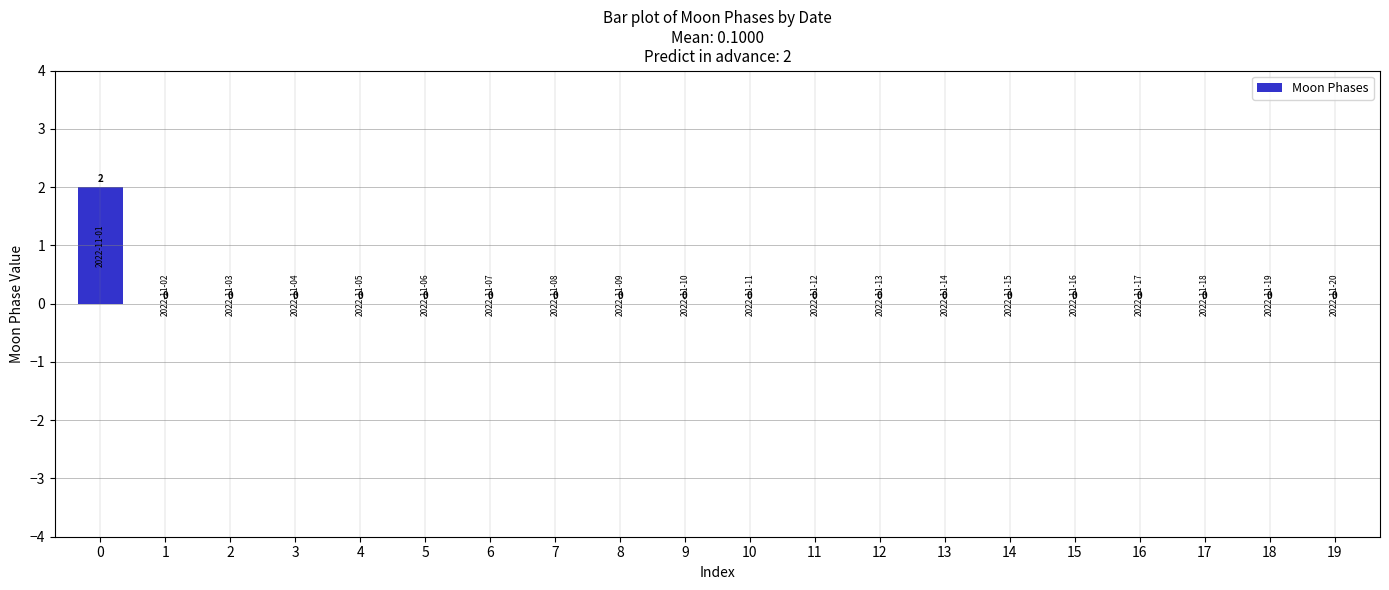

Reading left to right, what are all the values shown in this chart?

0=2	1=0	2=0	3=0	4=0	5=0	6=0	7=0	8=0	9=0	10=0	11=0	12=0	13=0	14=0	15=0	16=0	17=0	18=0	19=0